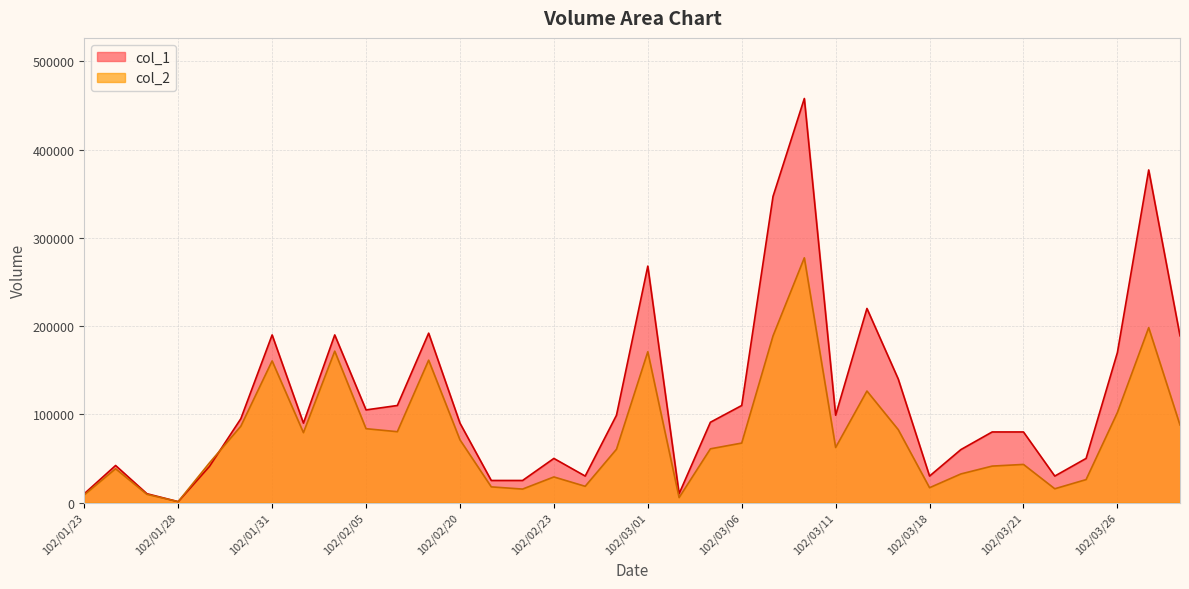

True or false: col_1 and col_2 intersect in this chart.

True